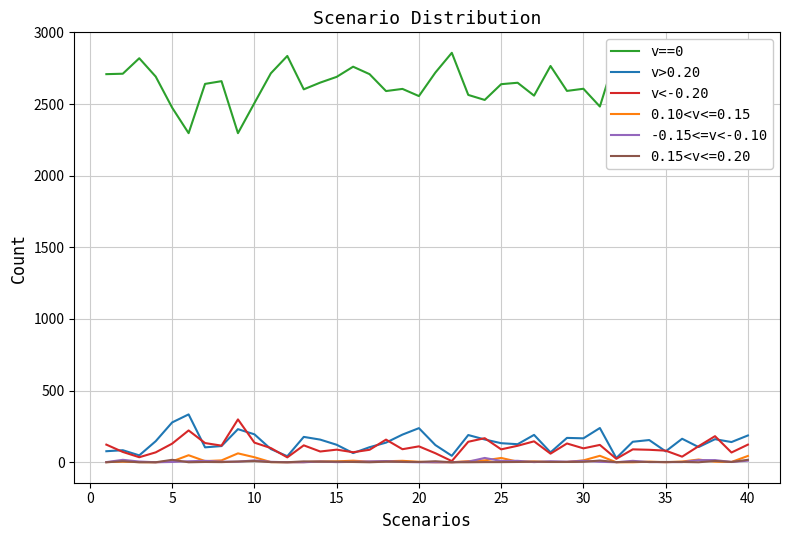

Which series has the largest total across all categories?

v==0